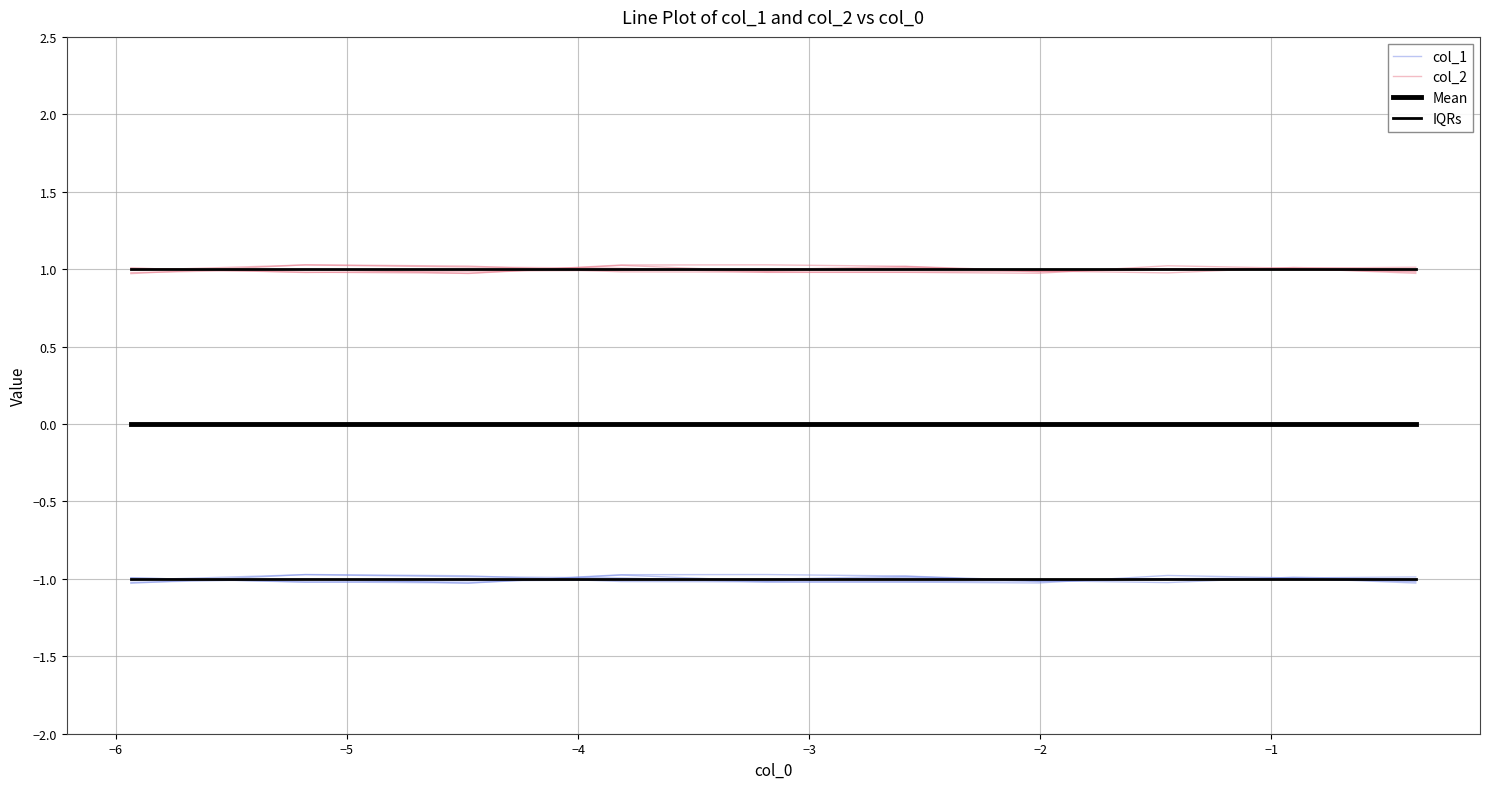

Is it true that col_2 equals 1.0 at −3?

True